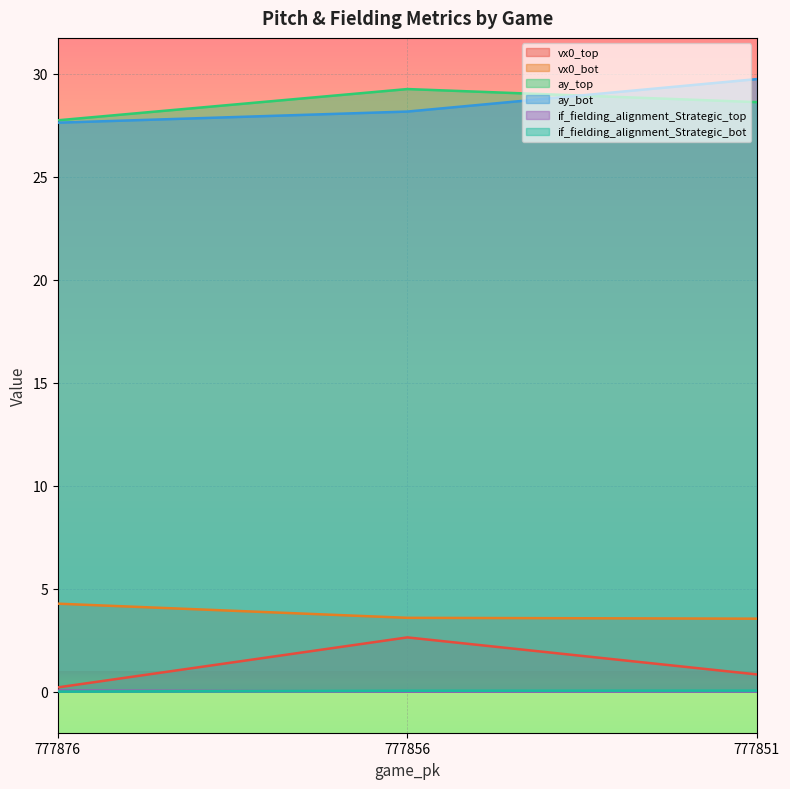

Reading left to right, transcribe all the data shown in this chart.

vx0_top: 777876=0.2	777856=2.6	777851=0.8
vx0_bot: 777876=4.3	777856=3.6	777851=3.5
ay_top: 777876=27.7	777856=29.3	777851=28.6
ay_bot: 777876=27.6	777856=28.2	777851=29.7
if_fielding_alignment_Strategic_top: 777876=0.1	777856=0.0	777851=0.0
if_fielding_alignment_Strategic_bot: 777876=0.0	777856=0.0	777851=0.1